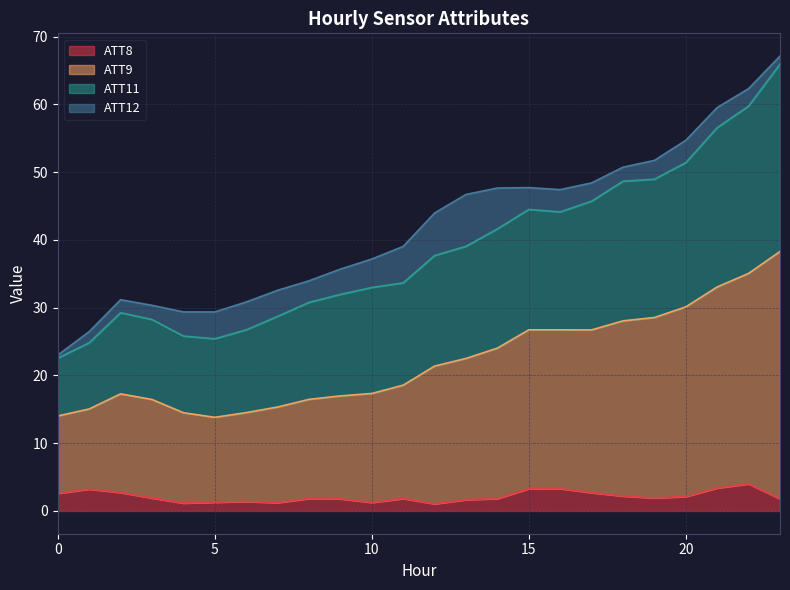

True or false: ATT9 and ATT8 cross at least once.

False